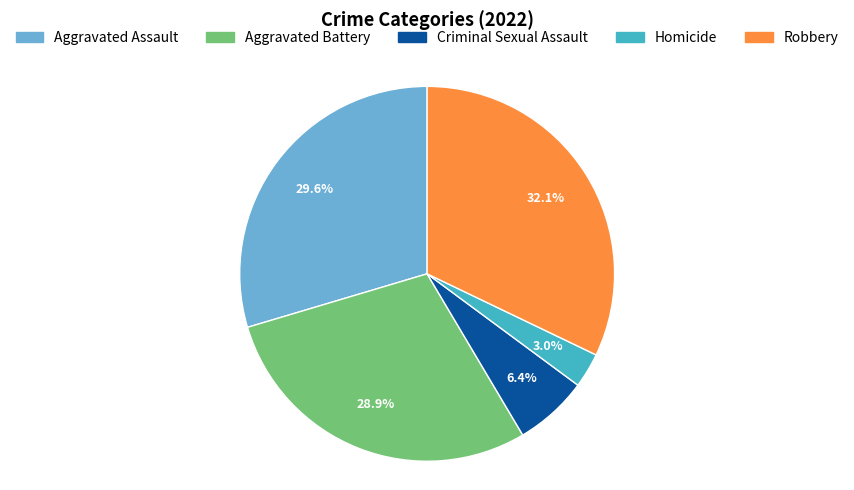

How many segments does this pie chart have?

5